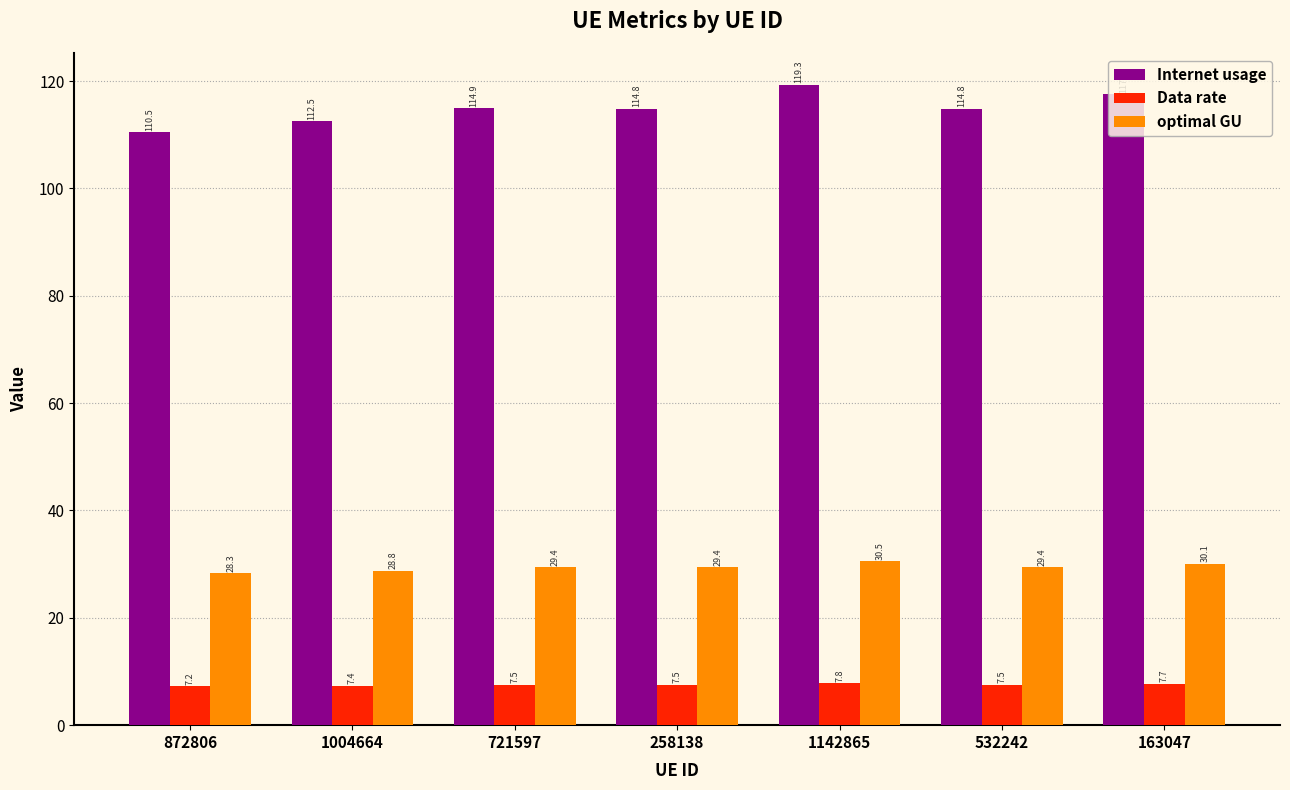

How many bars are there in total?

21